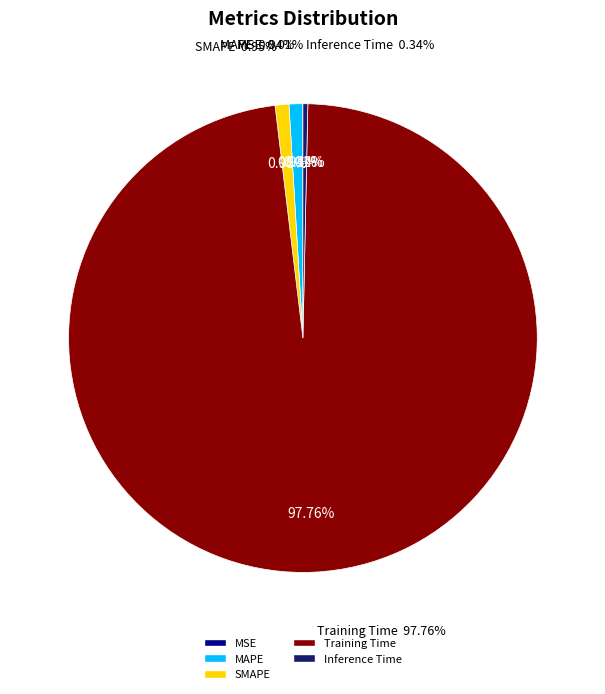

Is the sum of SMAPE and MSE greater than half?

No